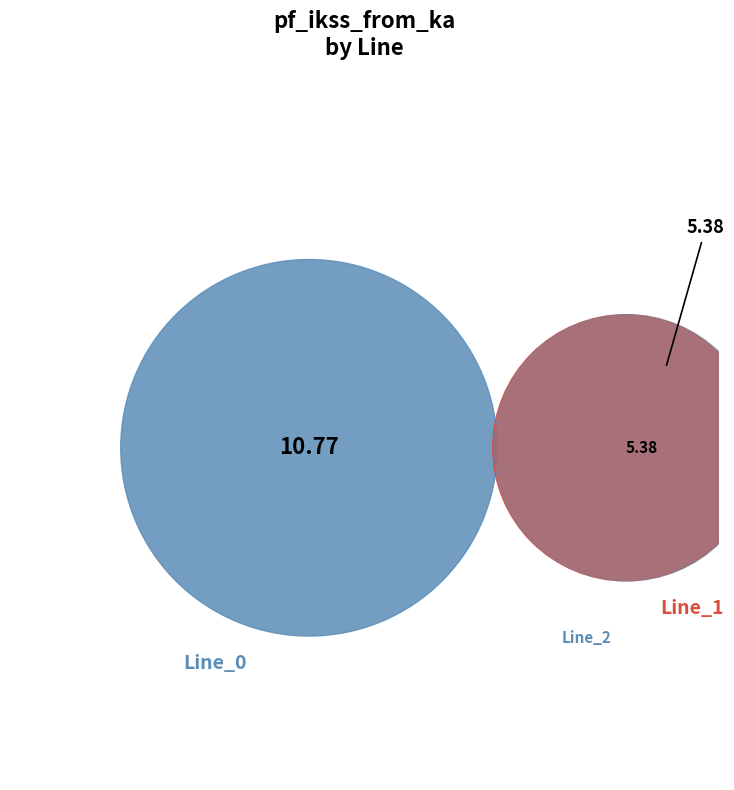

How much of the chart is everything except Line_1?

75.0%